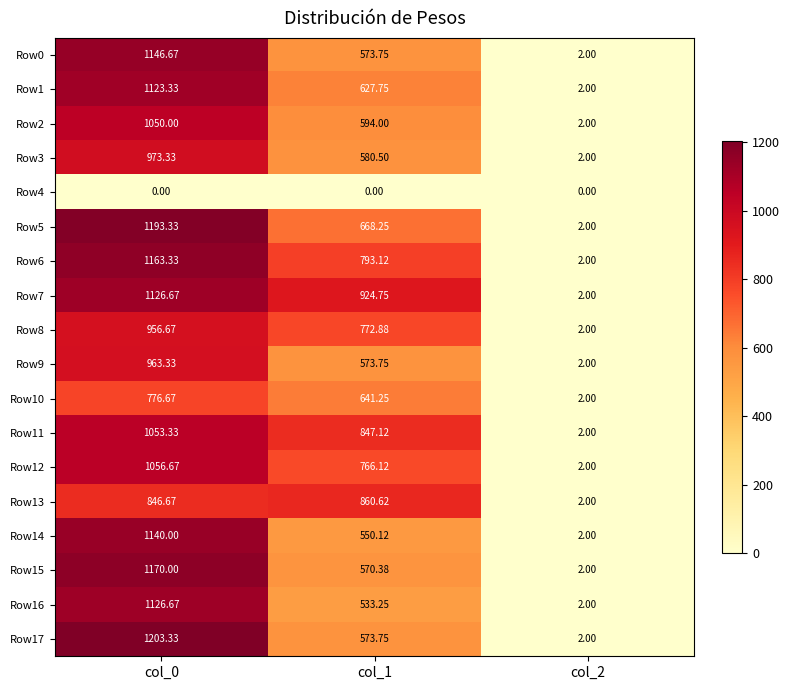

Is the value of Row2 at col_0 greater than the value of Row12 at col_1?

Yes